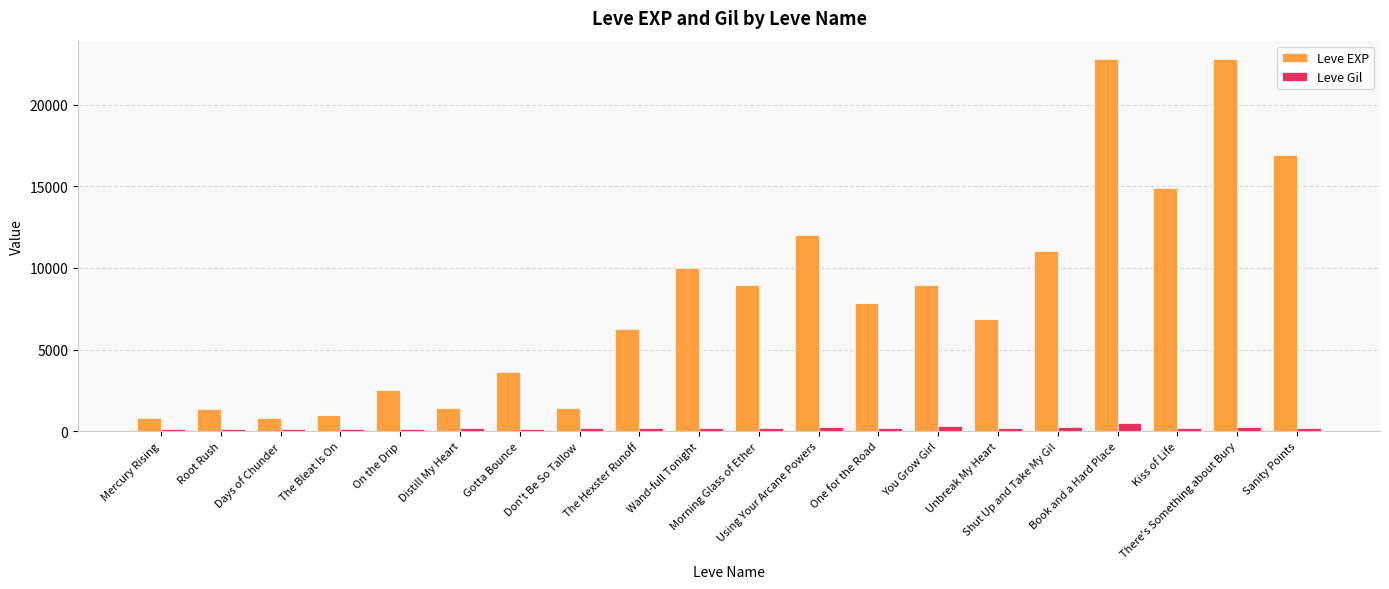

Rank the series by their average value, from lowest to highest.

Leve Gil, Leve EXP